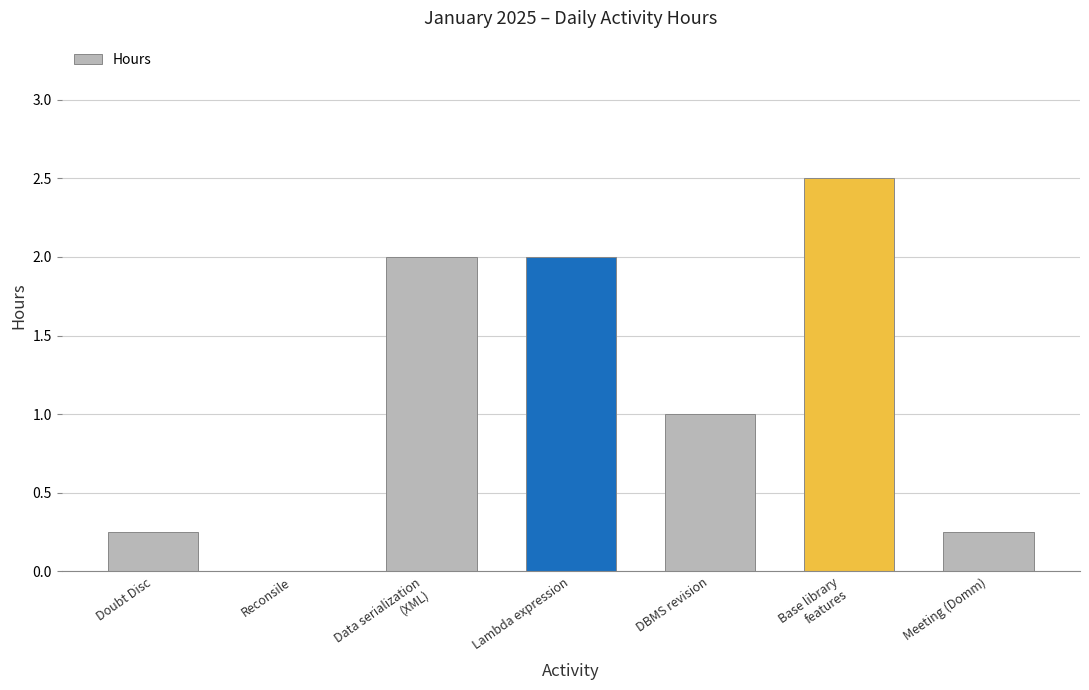

The value at Lambda expression is 2.0. True or false?

True